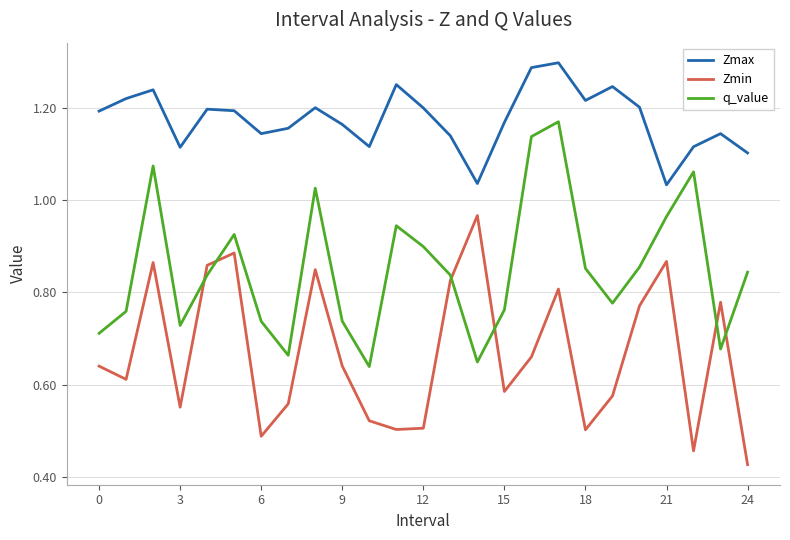

True or false: Zmin and Zmax cross at least once.

False